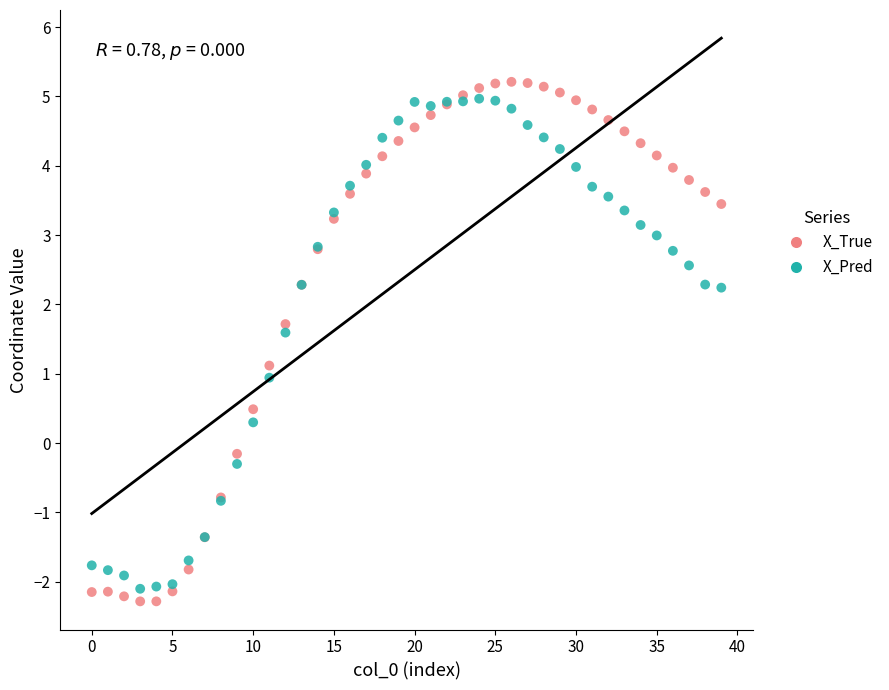

Which series has the largest Y range (max minus min)?

X_True